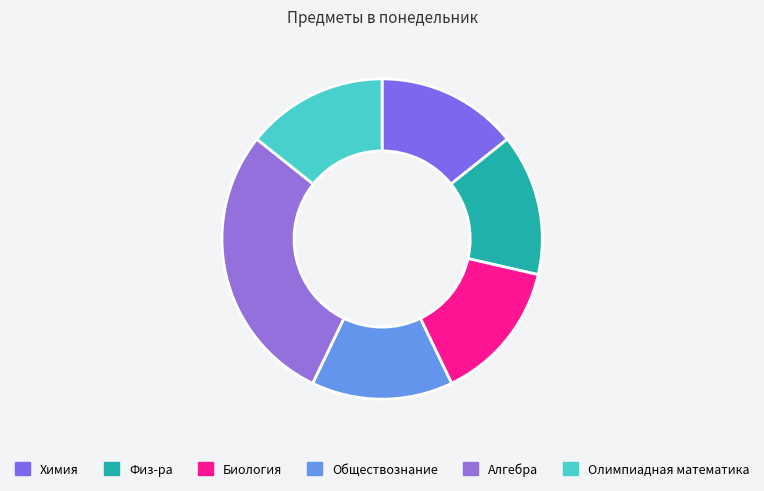

The Физ-ра slice represents 1% of the pie. True or false?

False